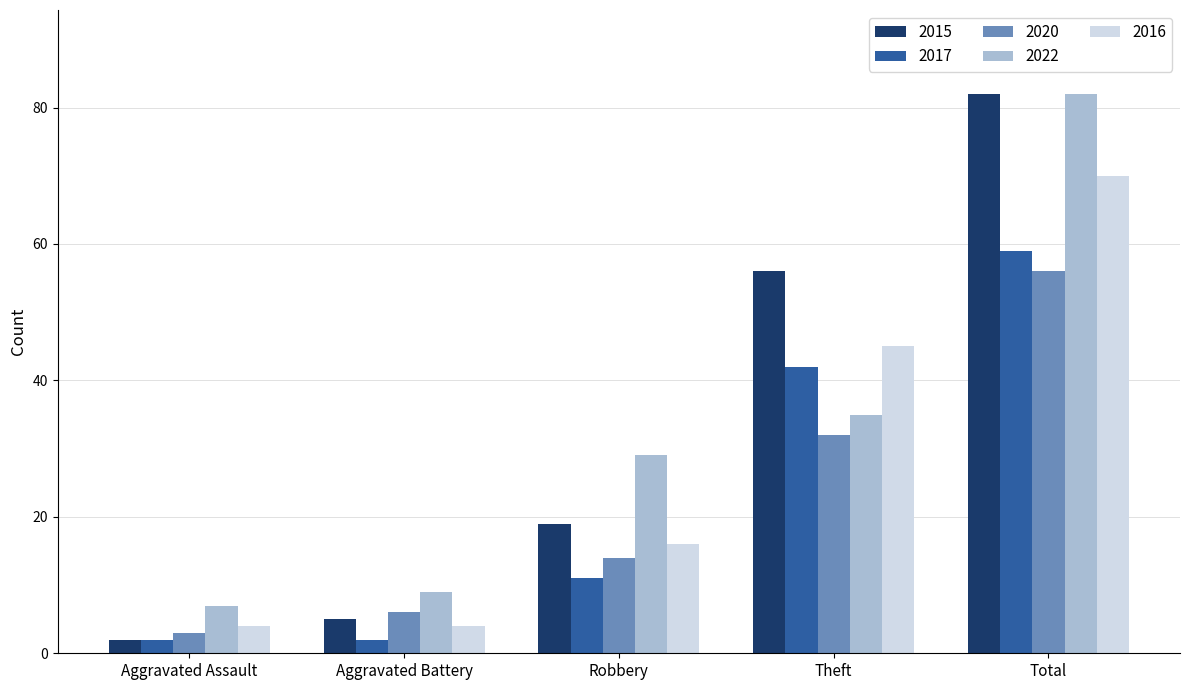

Rank the categories by 2022 value from highest to lowest.

Total, Theft, Robbery, Aggravated Battery, Aggravated Assault